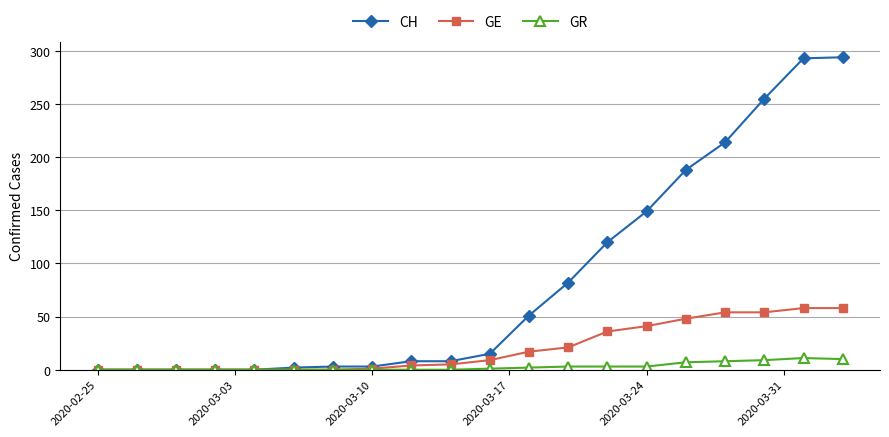

Which series has the largest range (max minus min)?

CH